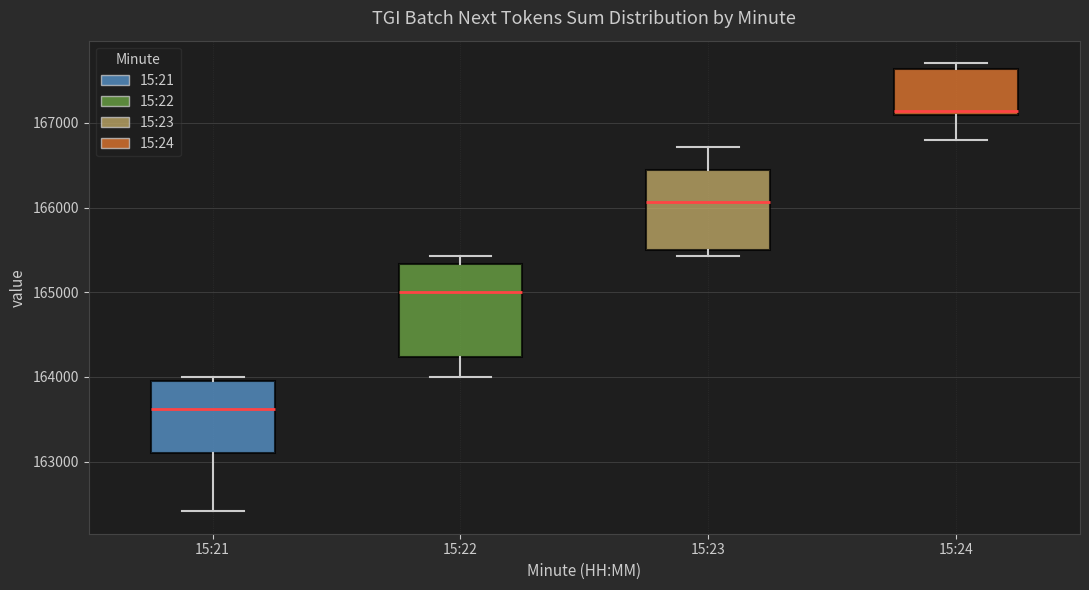

Which box's median line is the lowest?

15:21